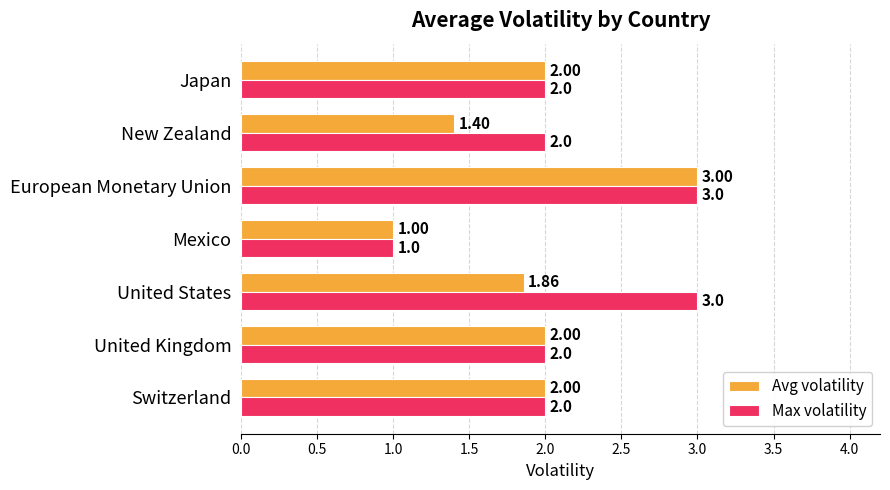

Rank the series by their average value, from lowest to highest.

Avg volatility, Max volatility